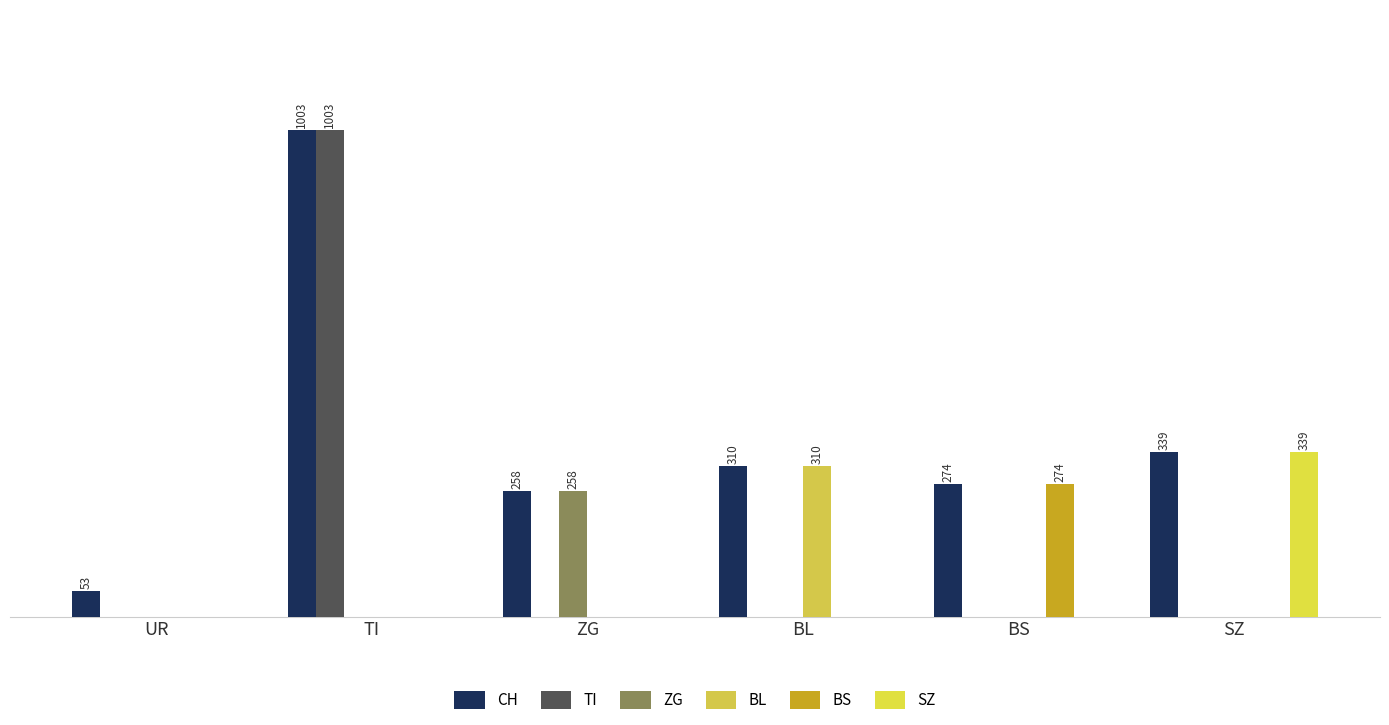

What is the greatest value displayed?

1003